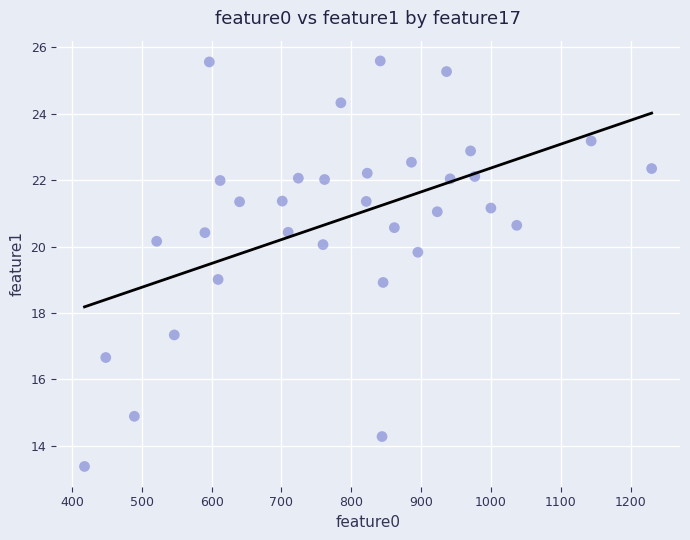

What is the range of Y values (max minus min)?

12.2